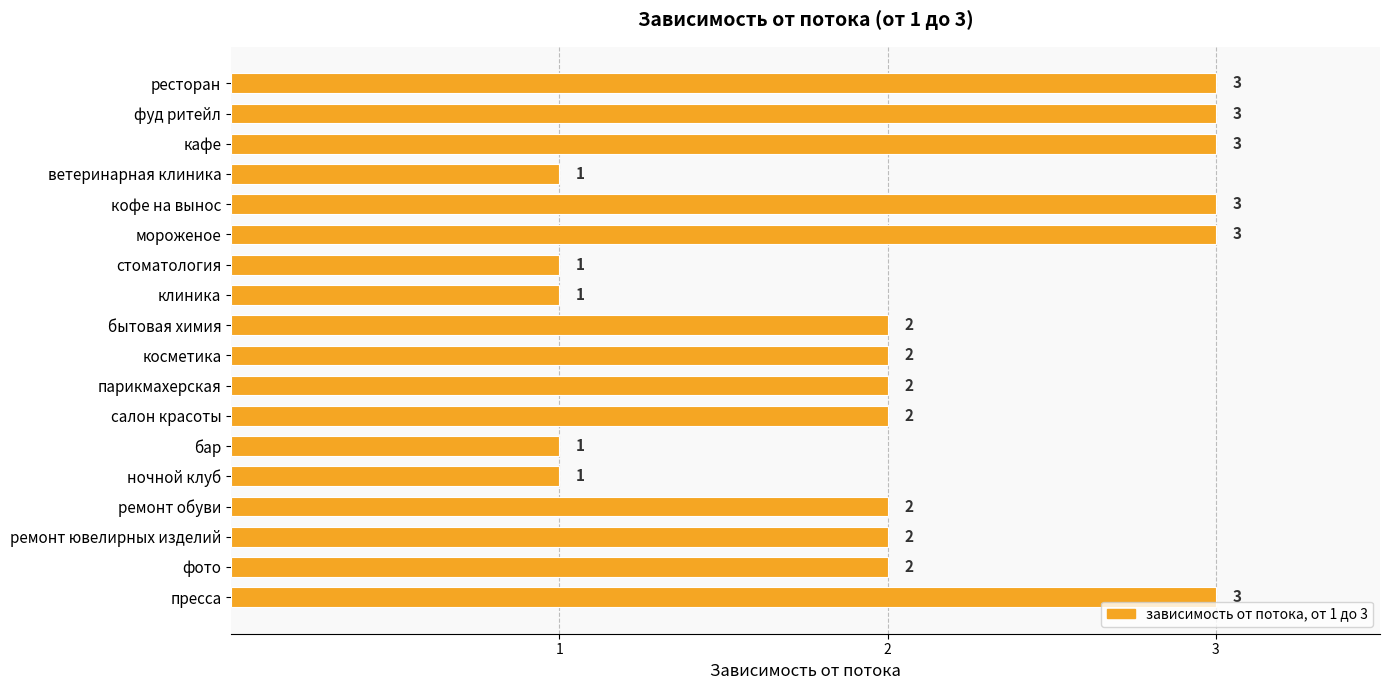

What is the greatest value displayed?

3